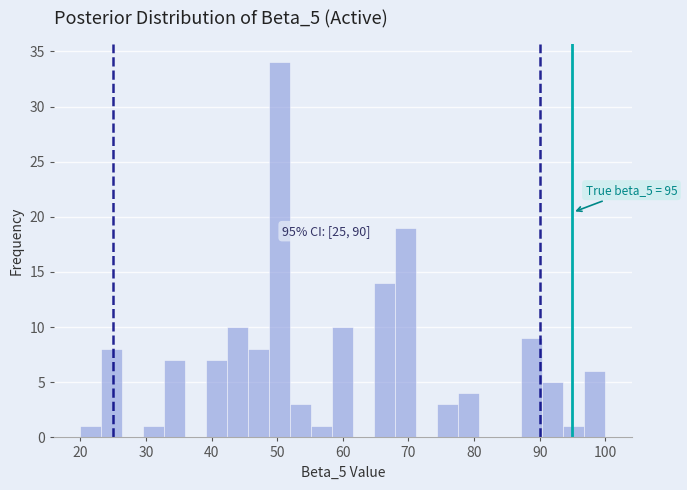

Around what value on the x-axis is the tallest bar? Give the approximate position of its centre, as read against the axis.

50